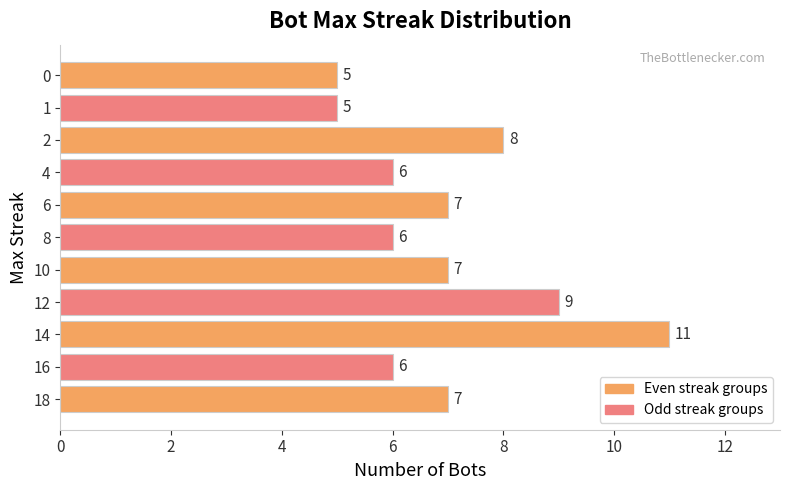

What is the greatest value displayed?

11